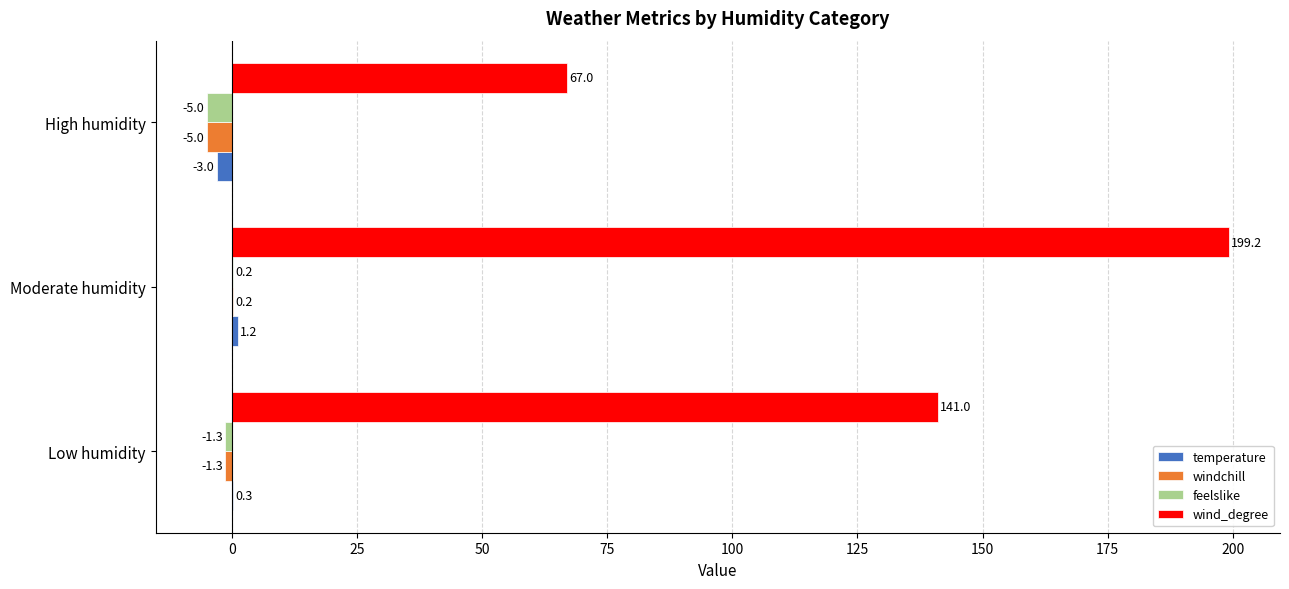

How many data points in temperature are above 0?

2